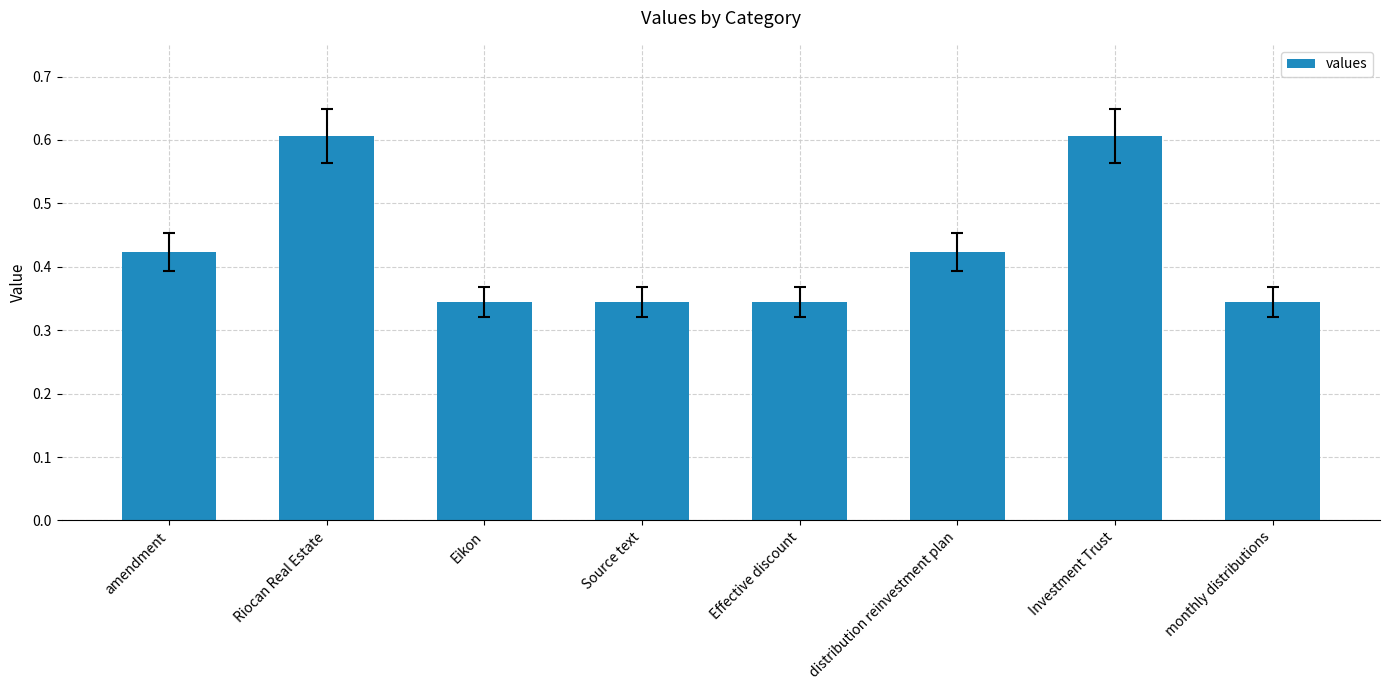

What is the label of the 1st bar from the left?

amendment